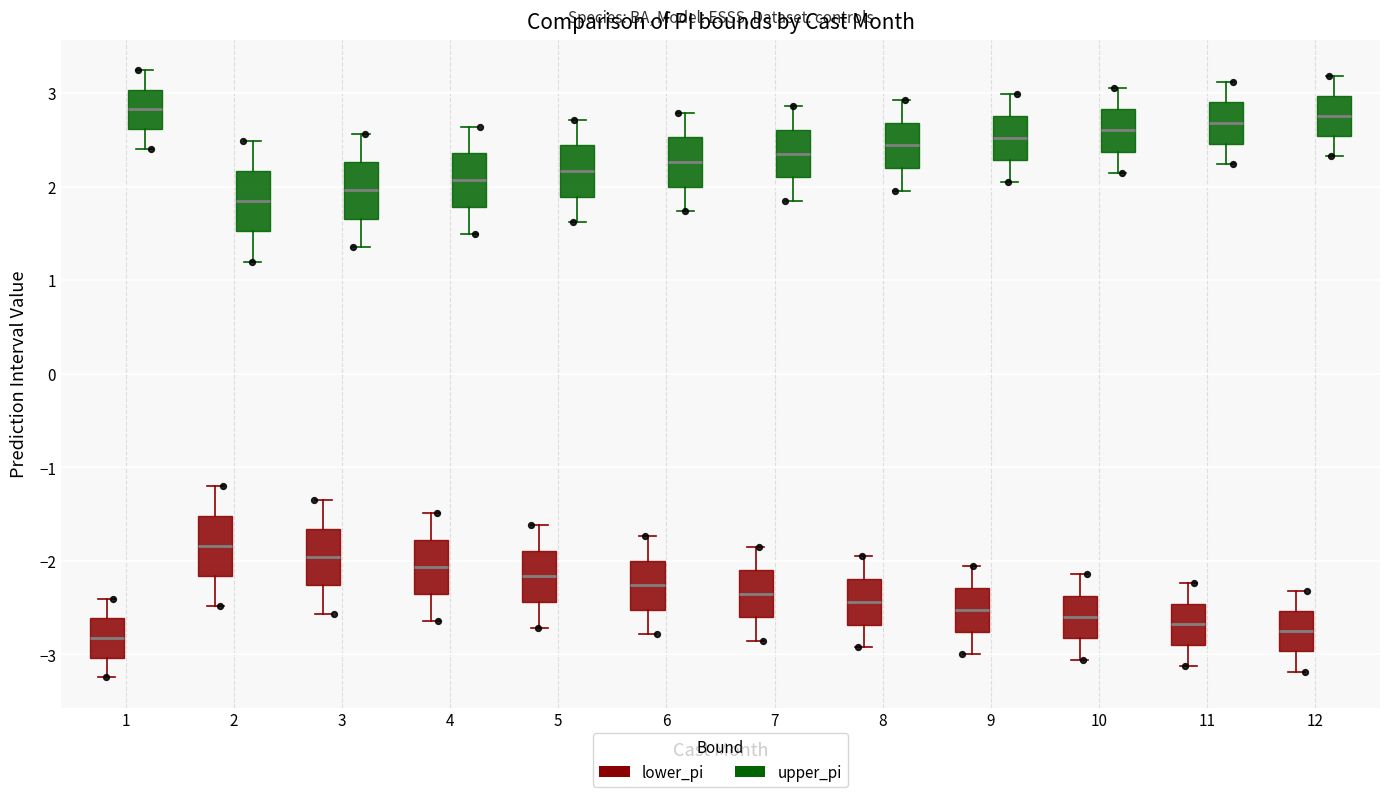

Where does the upper whisker of the box for 12 (lower_pi) end on the y-axis? The values are not printed on the chart, so give them approximately, as read against the axis.

-2.3